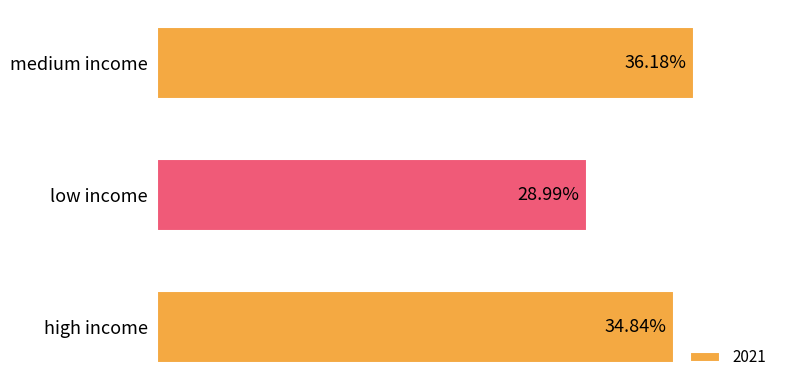

List the labels in order of value, largest first.

medium income, high income, low income